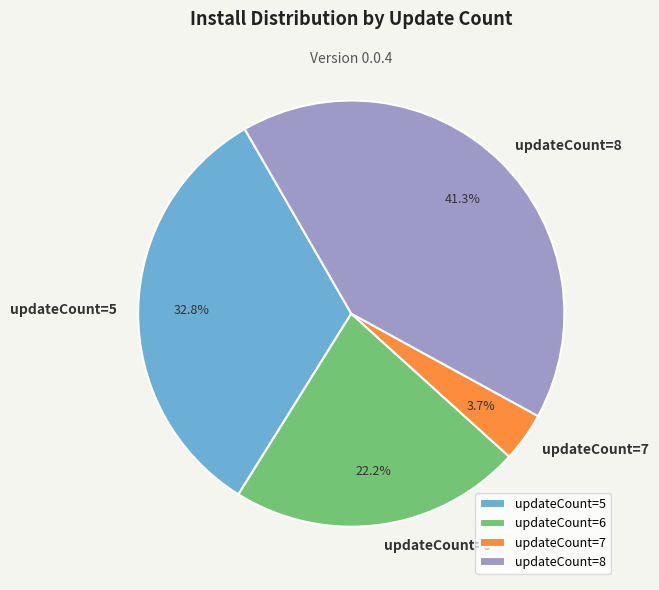

Rank the categories by value from lowest to highest.

updateCount=7, updateCount=6, updateCount=5, updateCount=8